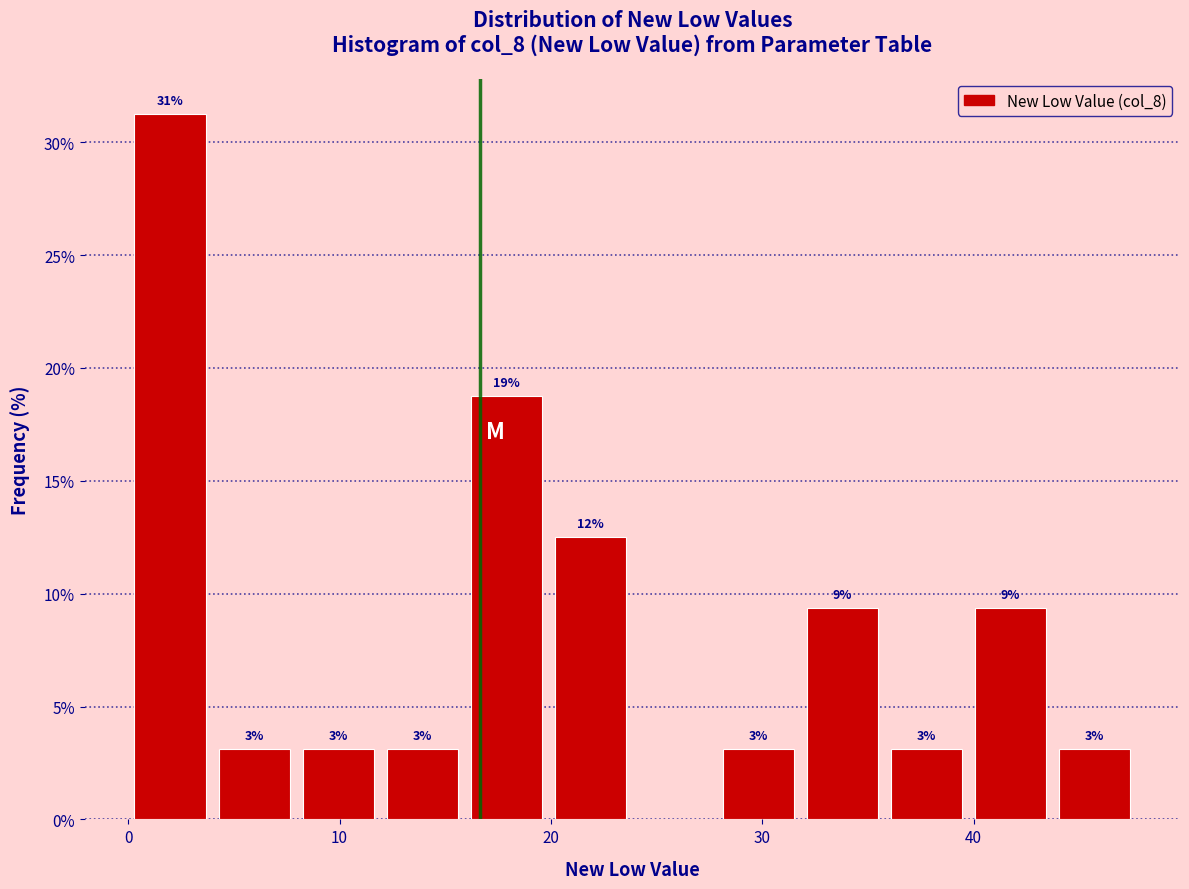

Read against the x-axis, roughly where is the centre of the tallest bar?

2